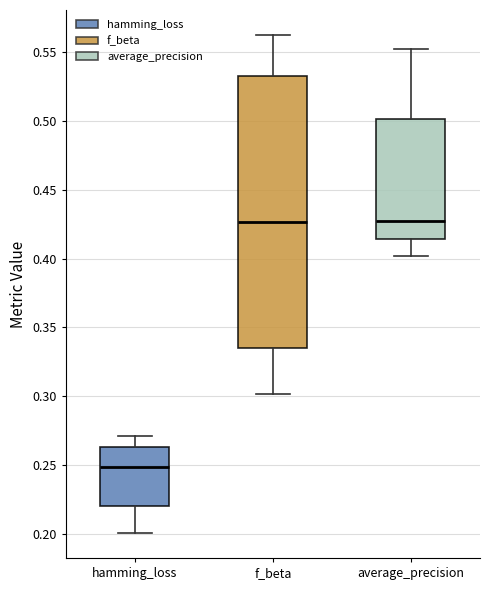

Comparing the boxes themselves (not the whiskers), which one is the tallest?

f_beta